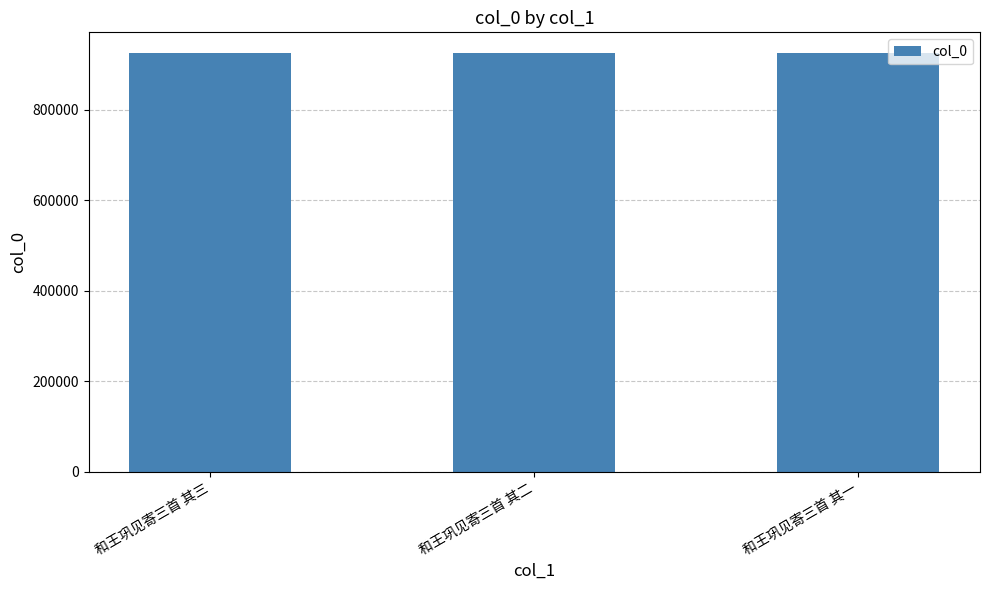

What position from the left is 和王巩见寄三首 其三?

1